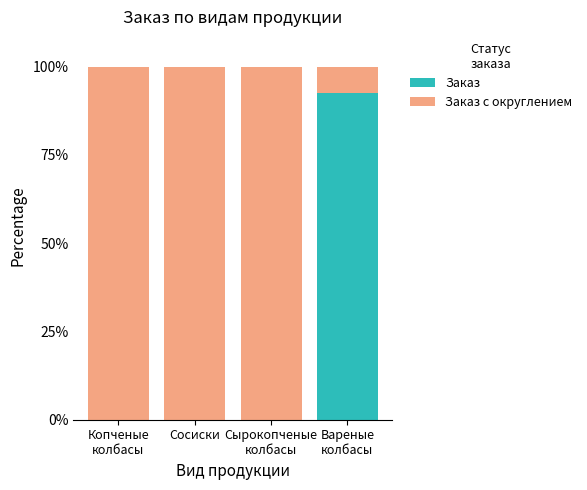

What is the sum of all Заказ values?

92.6